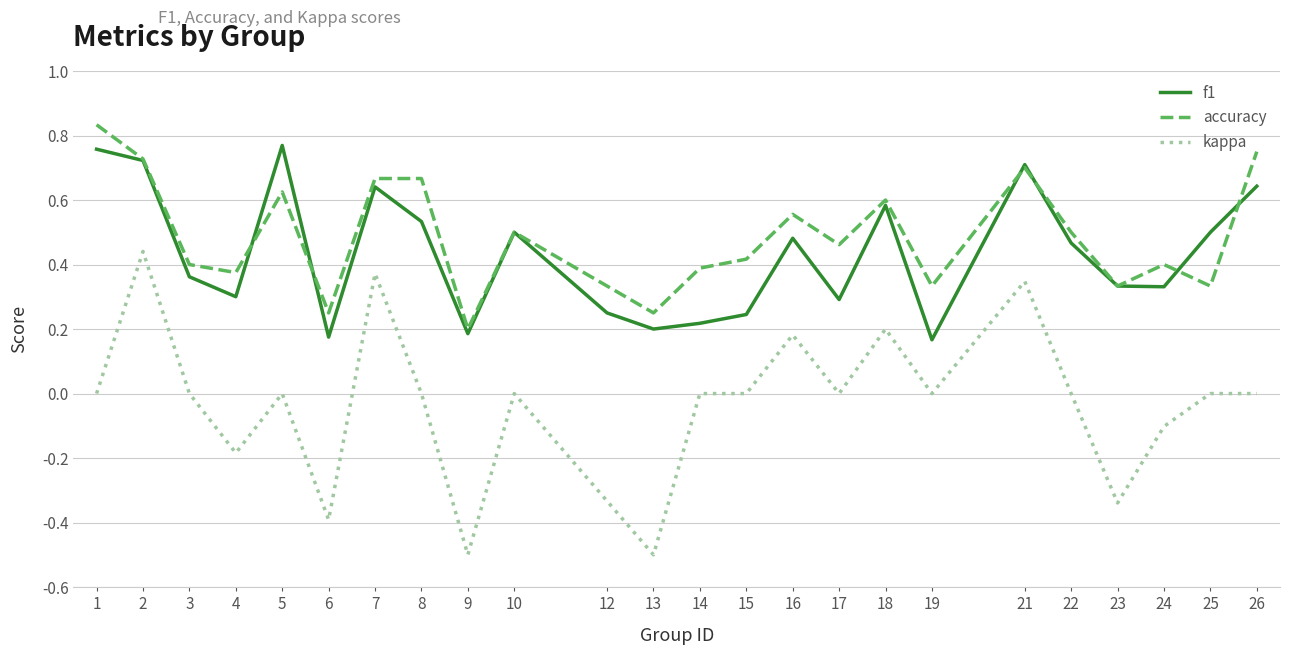

Which series has the largest range (max minus min)?

kappa